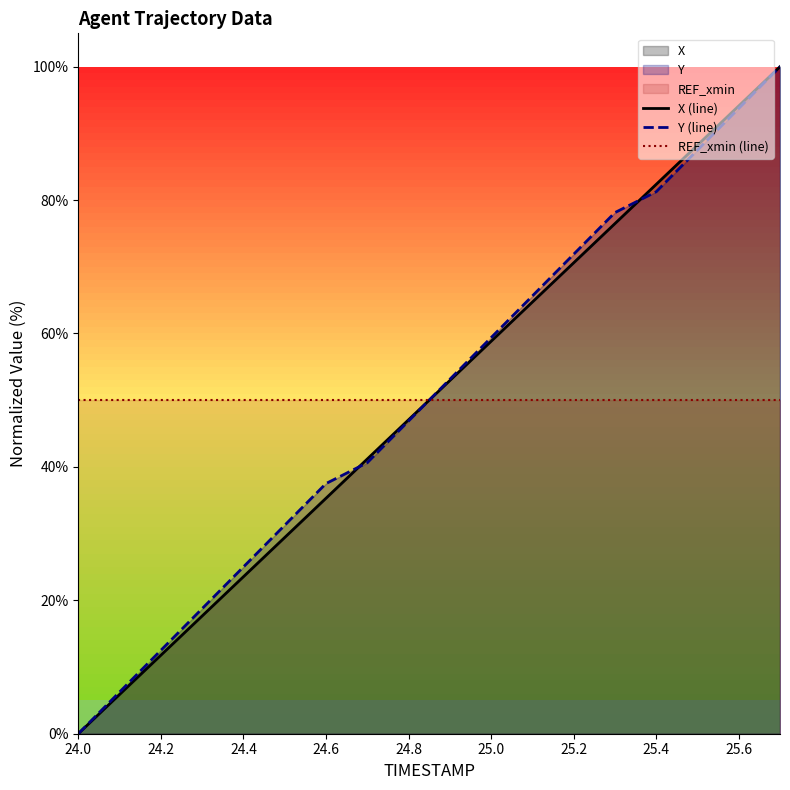

True or false: Y (line) has more than 0 interior local peaks.

False